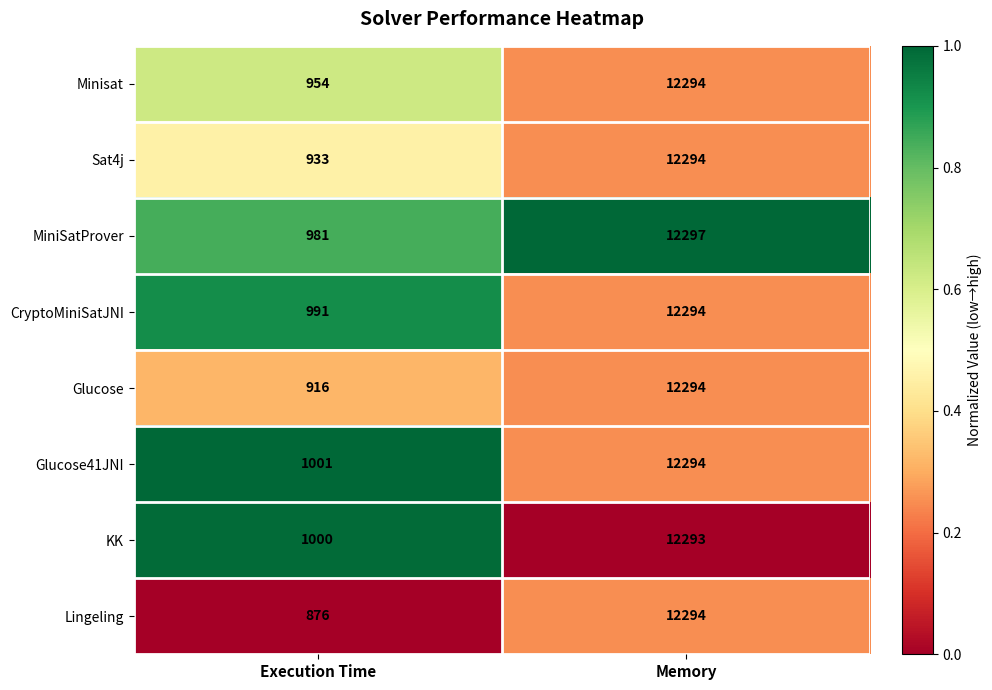

At Execution Time, list the series in order from smallest to largest.

Lingeling, Glucose, Sat4j, Minisat, MiniSatProver, CryptoMiniSatJNI, KK, Glucose41JNI